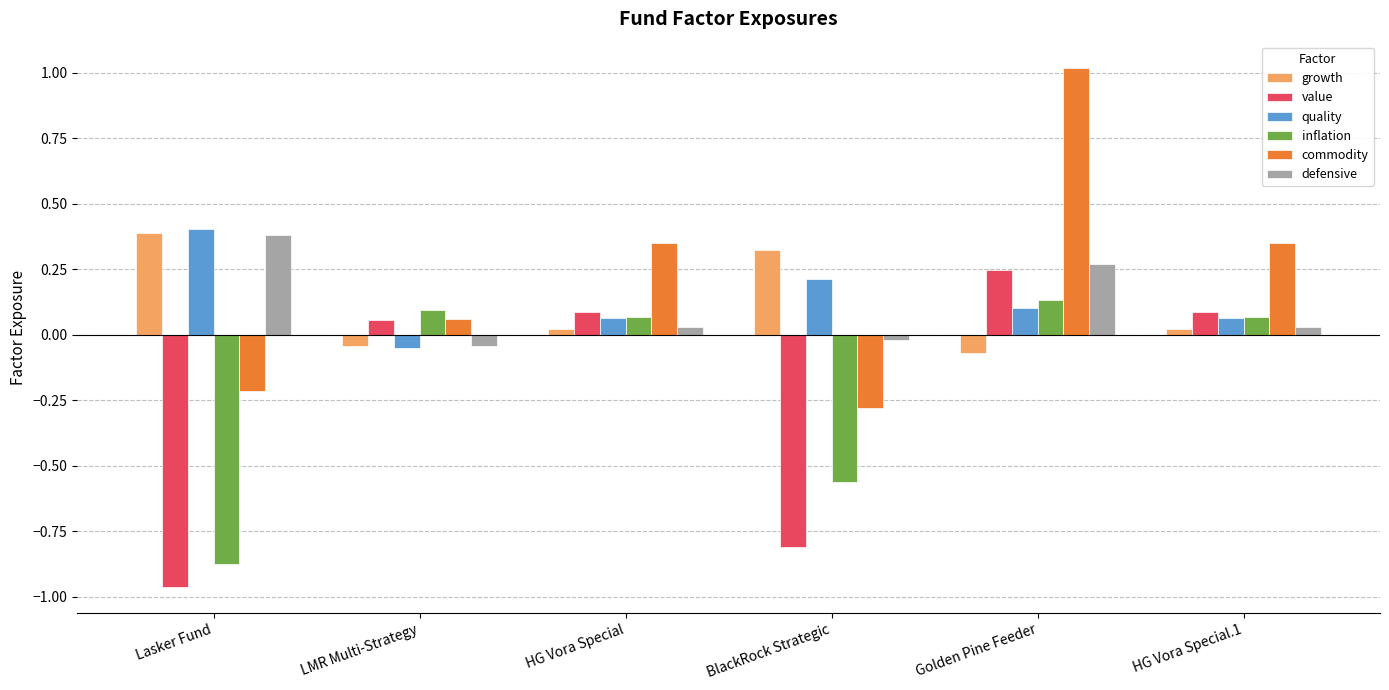

Which category has the lowest value across all series?

Lasker Fund